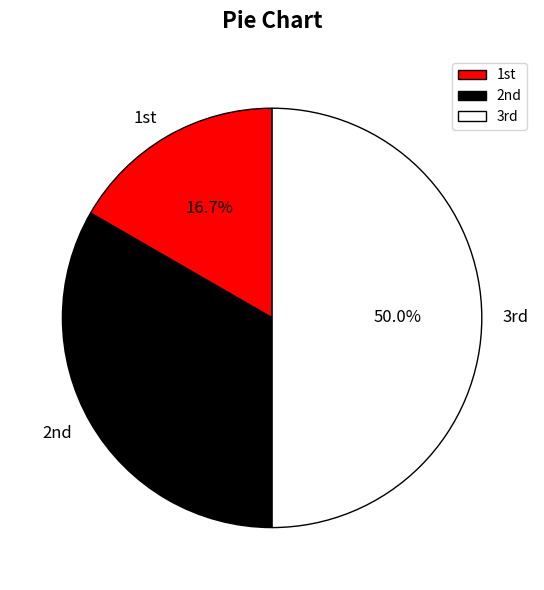

How many segments does this pie chart have?

3